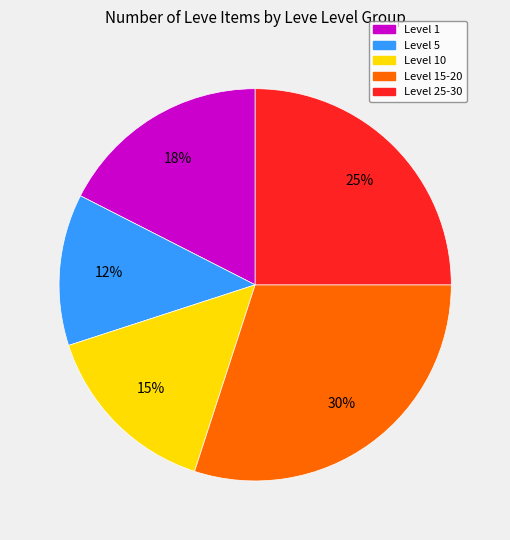

Does any single category account for the majority?

No